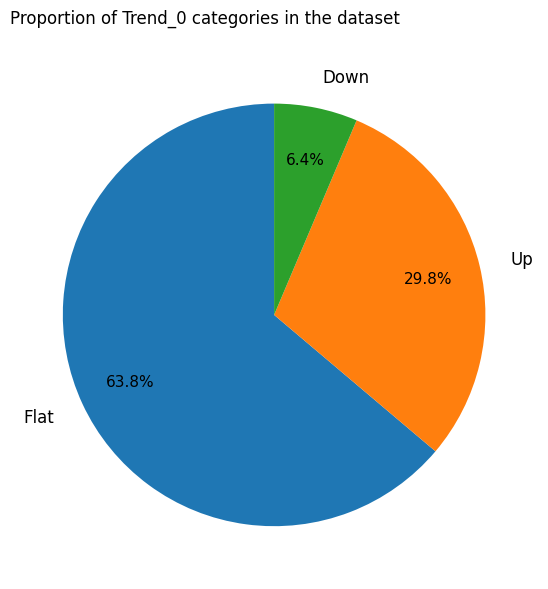

Is there any slice that represents more than half of the pie?

Yes